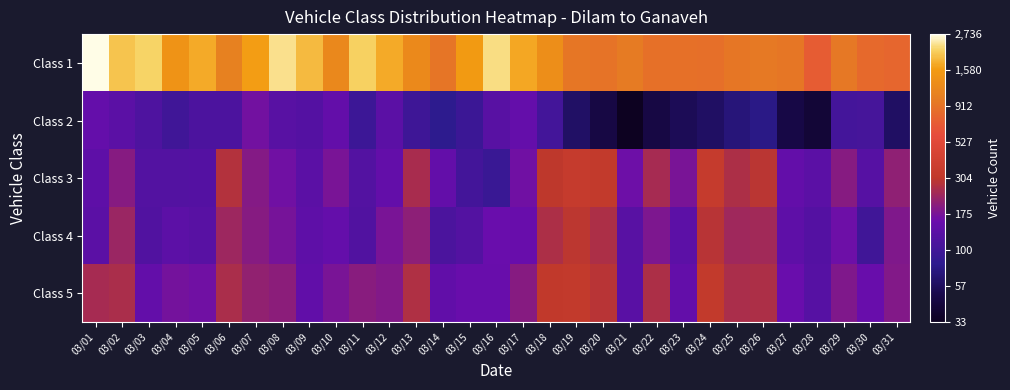

Which category has the lowest value across all series?

03/21